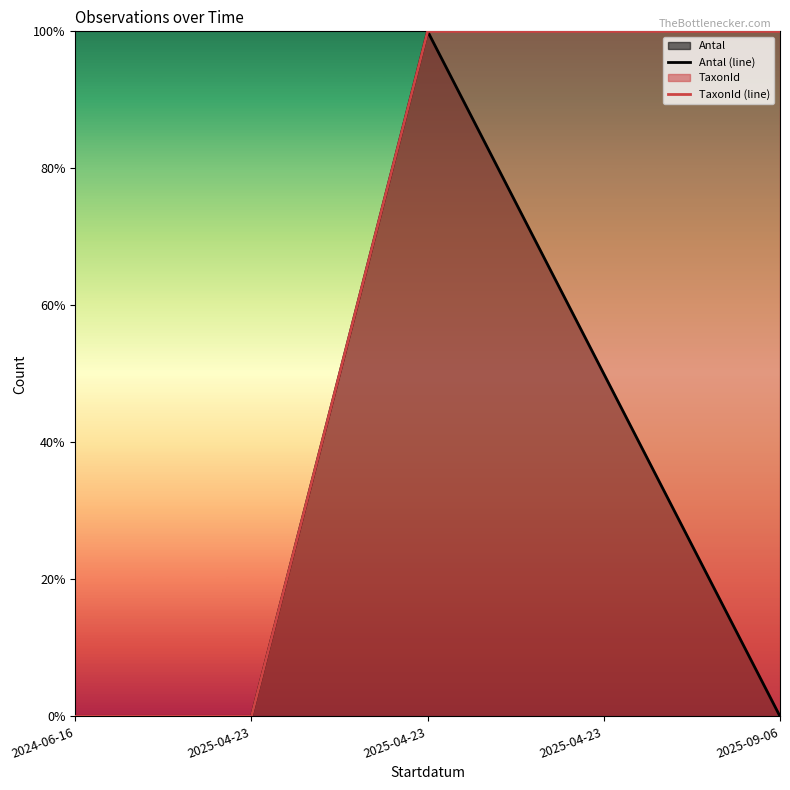

What is the difference between the maximum and minimum values in the TaxonId (line) series?

1.0